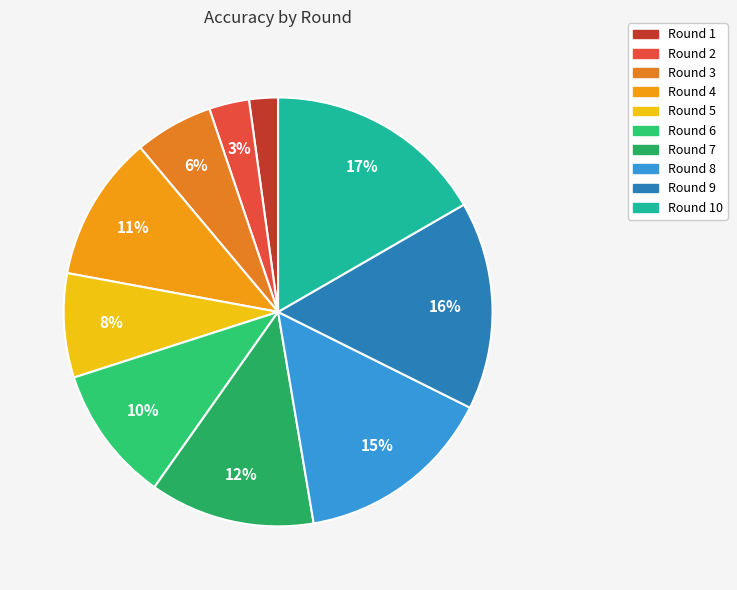

Rank the categories by value from lowest to highest.

Round 1, Round 2, Round 3, Round 5, Round 6, Round 4, Round 7, Round 8, Round 9, Round 10